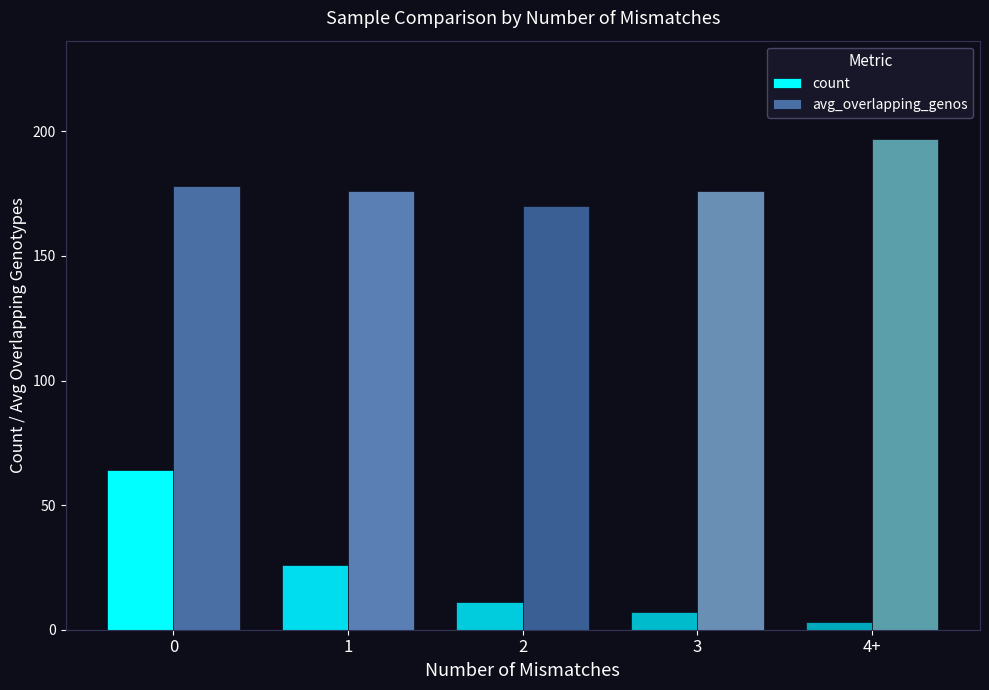

The value of avg_overlapping_genos at 2 is 170. True or false?

True